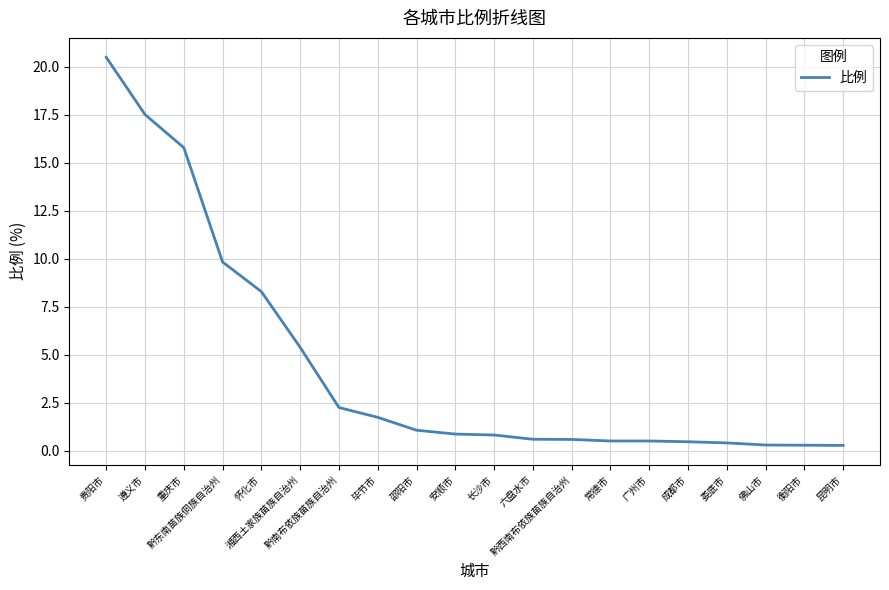

What is the difference between the maximum and minimum values?

20.2